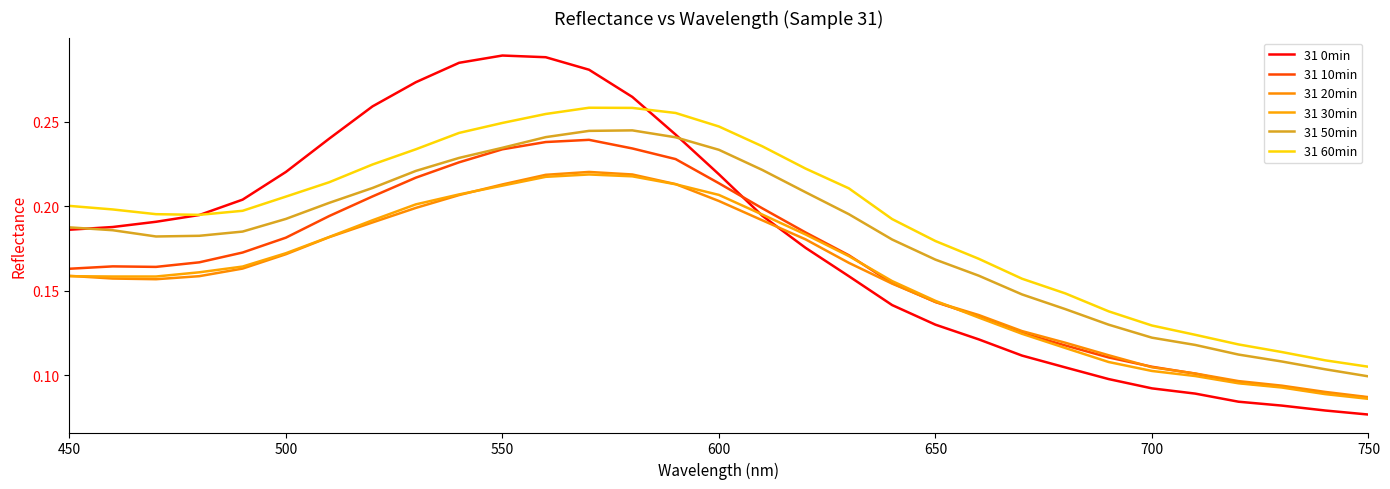

Is this an area chart (filled region under the line)?

No